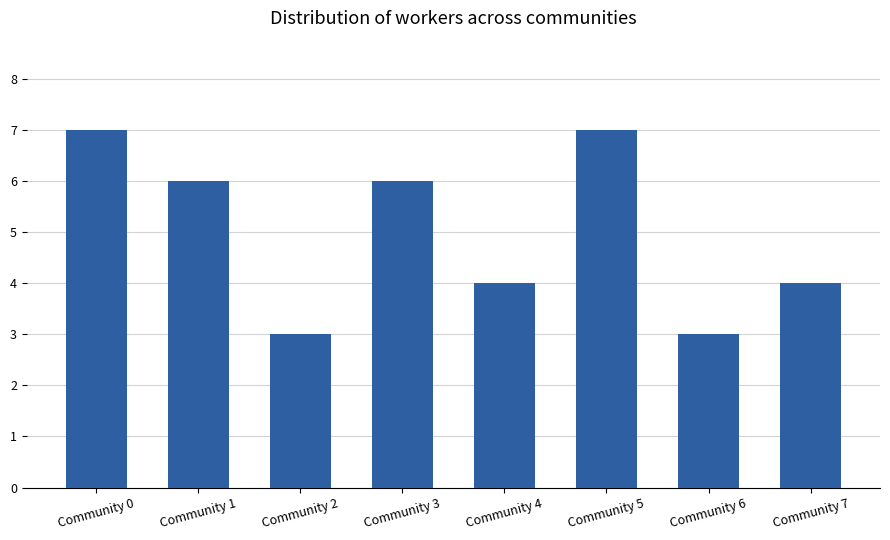

What is the greatest value displayed?

7